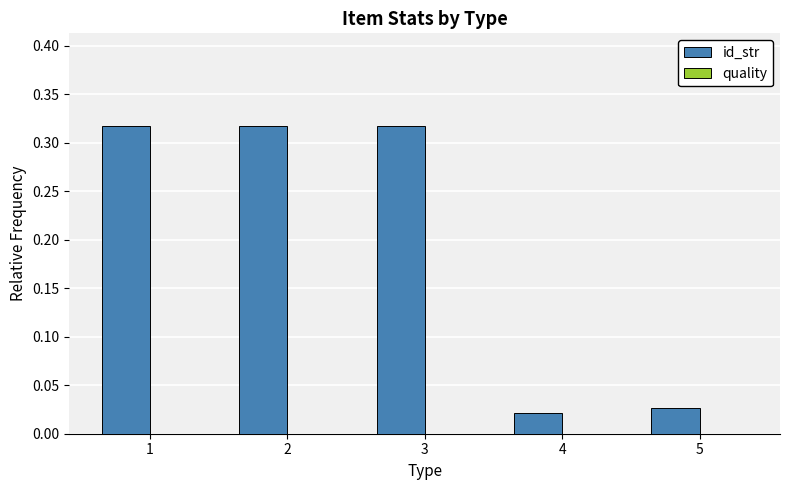

What is the sum of the values at 2 and 1?

0.6